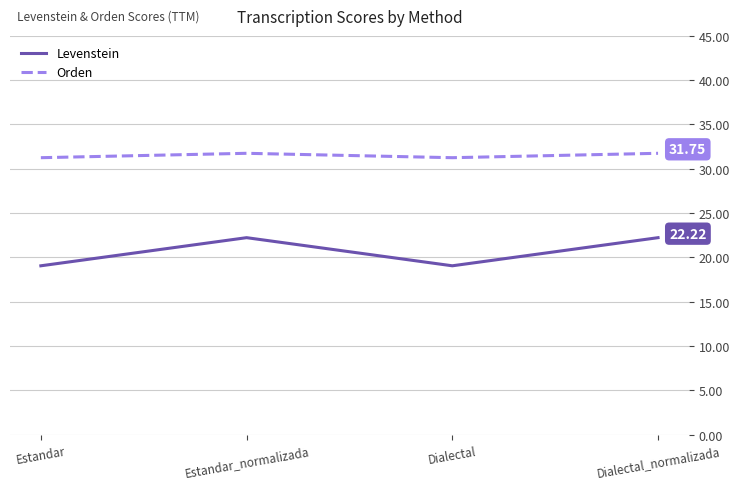

Between Estandar and Dialectal_normalizada, which series saw the biggest shift?

Levenstein